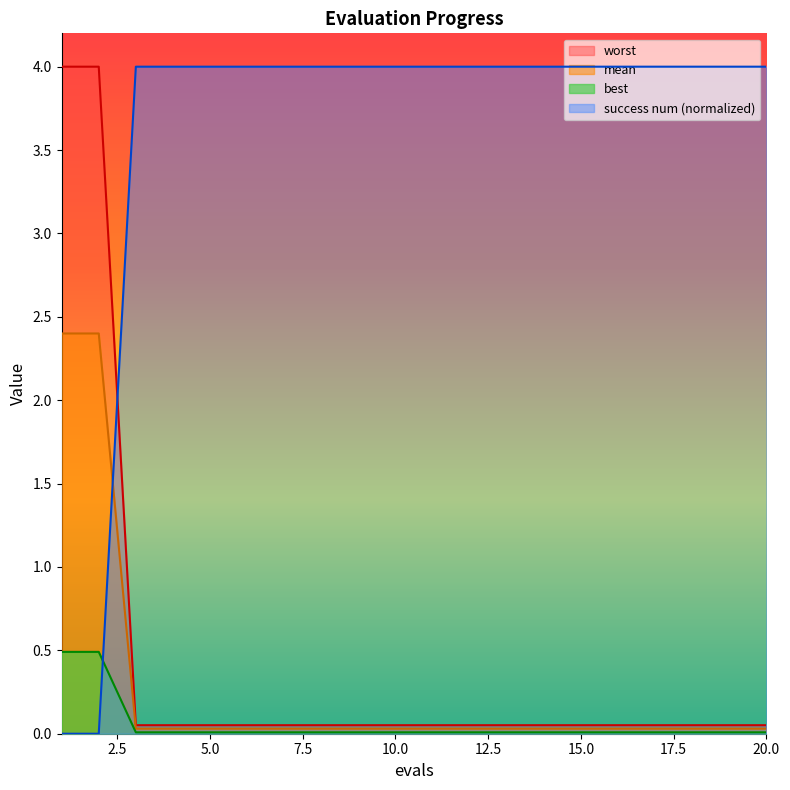

What is the value of the success num point at the 16th from the left?

4.0